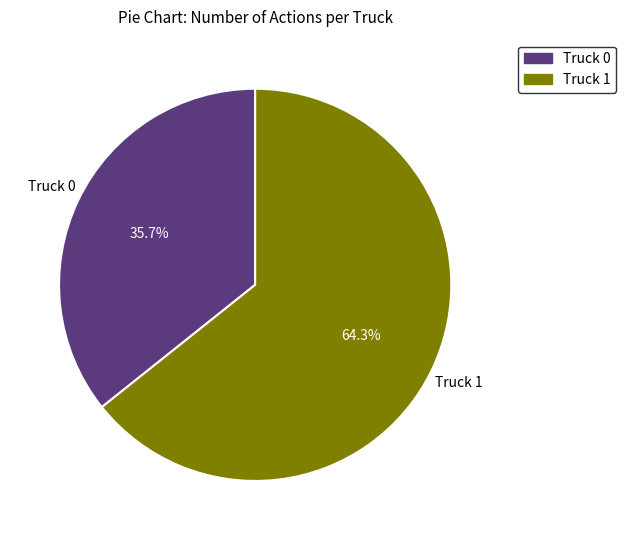

Does Truck 1 represent more than half of the total?

Yes